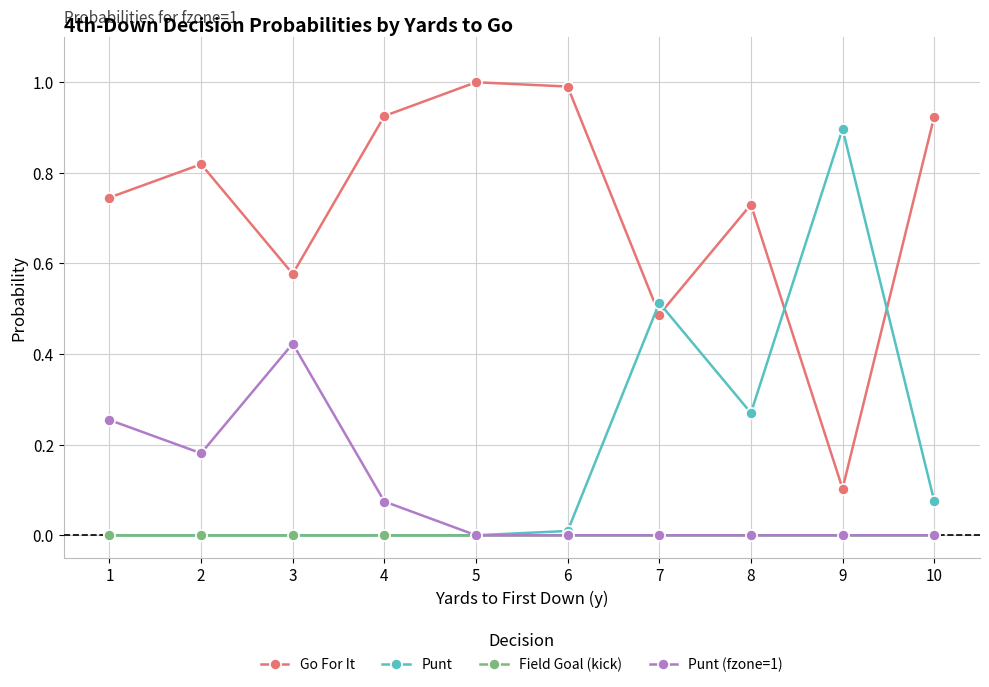

The Go For It series shows 0.4 at 2. True or false?

False